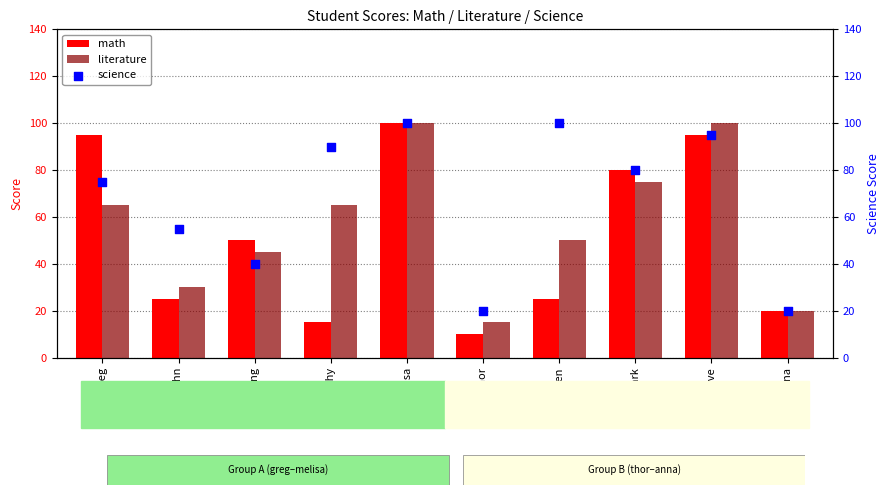

Which series has the widest spread of Y values?

math